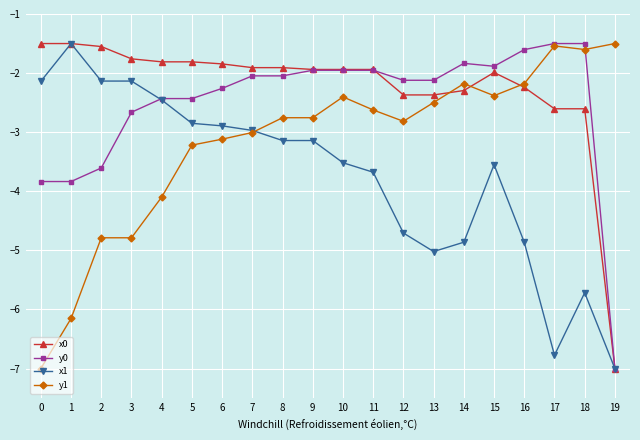

True or false: x0 has more than 0 points higher than both neighbors.

True